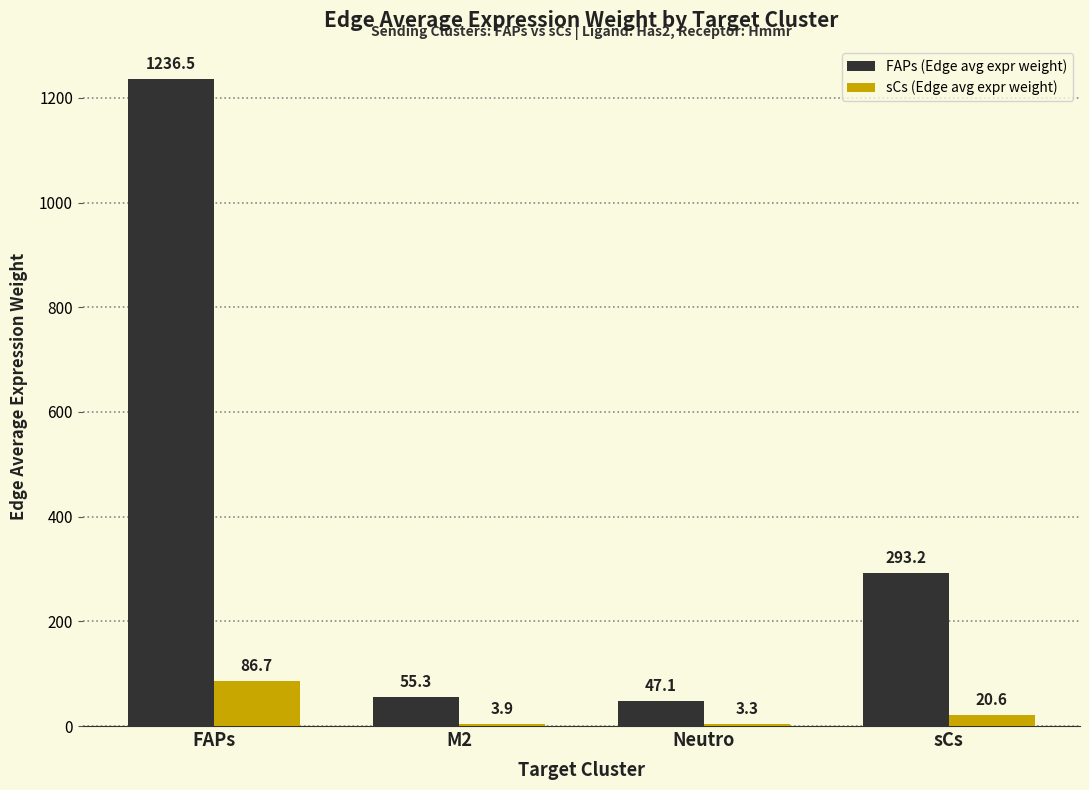

Does the chart contain stacked bars?

No